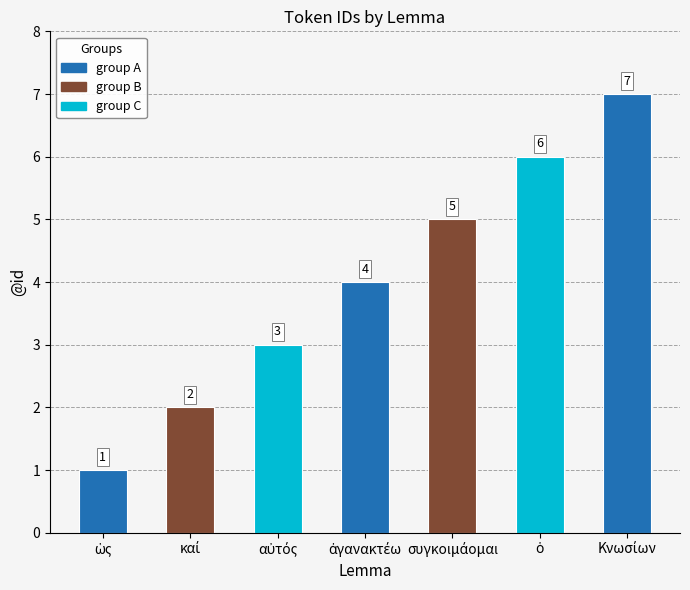

What is the maximum value shown in the chart?

7